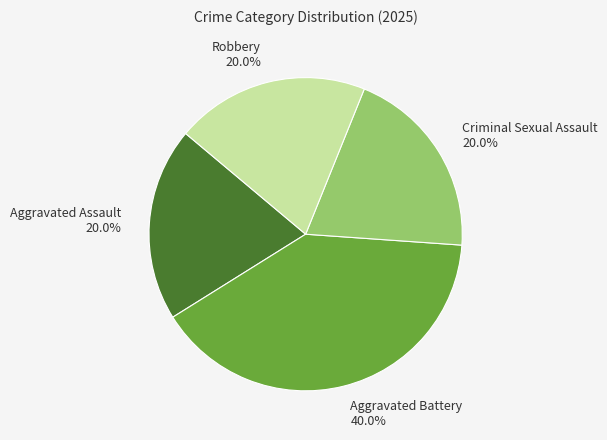

Is Aggravated Assault the majority of the pie?

No